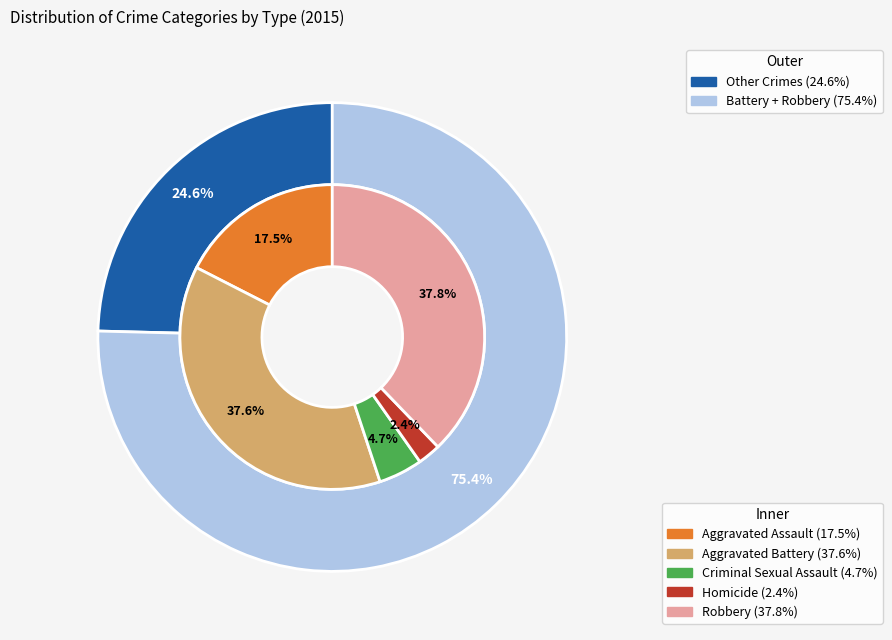

What portion of the pie excludes 4?

62.2%